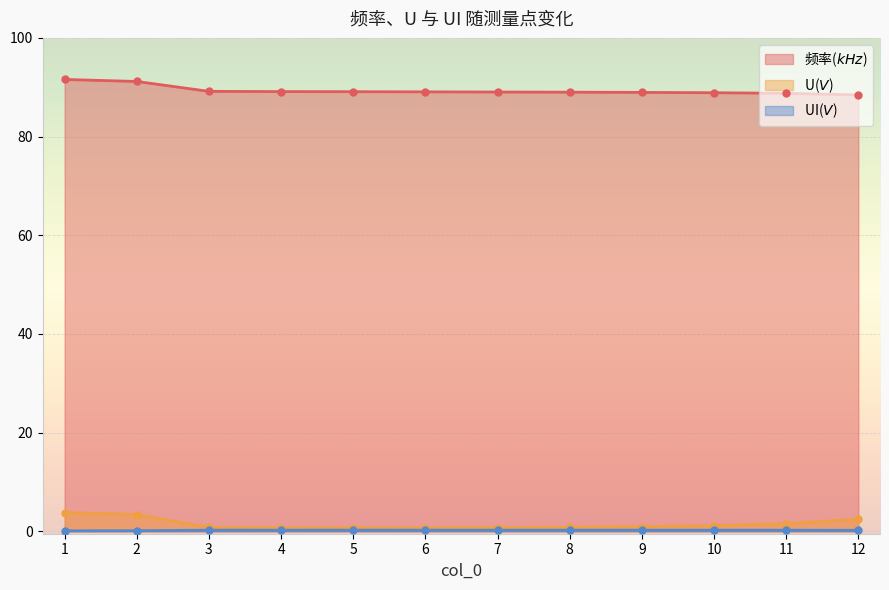

What are all the series names shown in the legend?

频率($kHz$), U($V$), UI($V$)